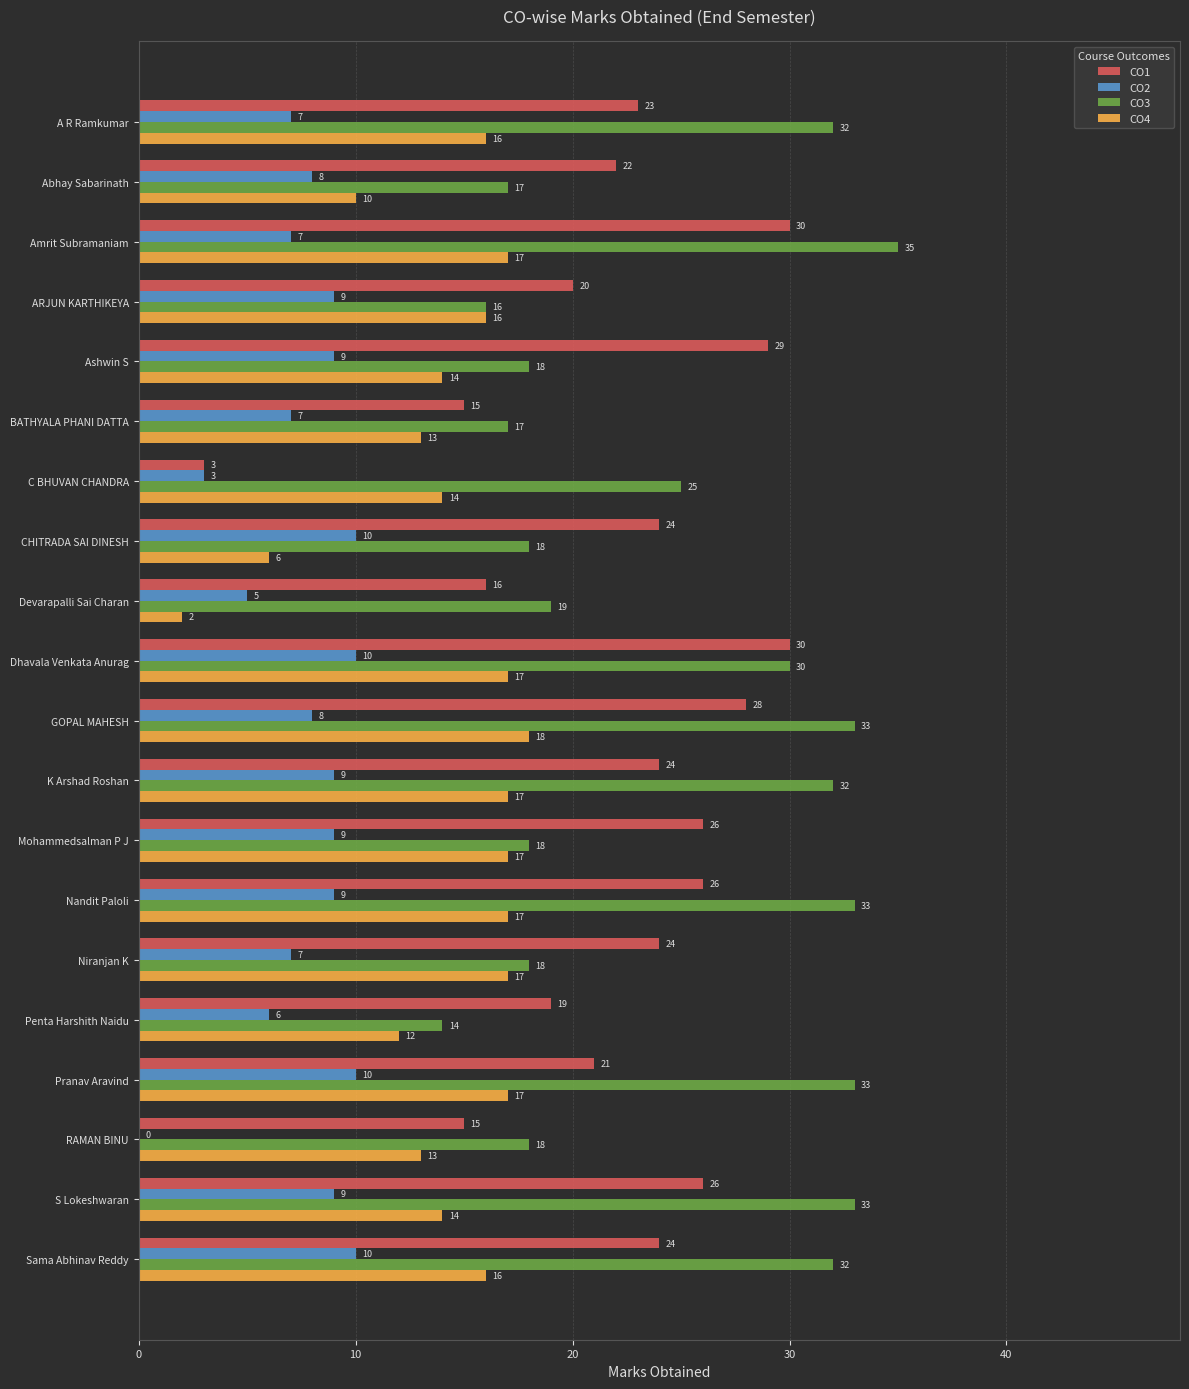

What is the highest value of the CO1 series?

30